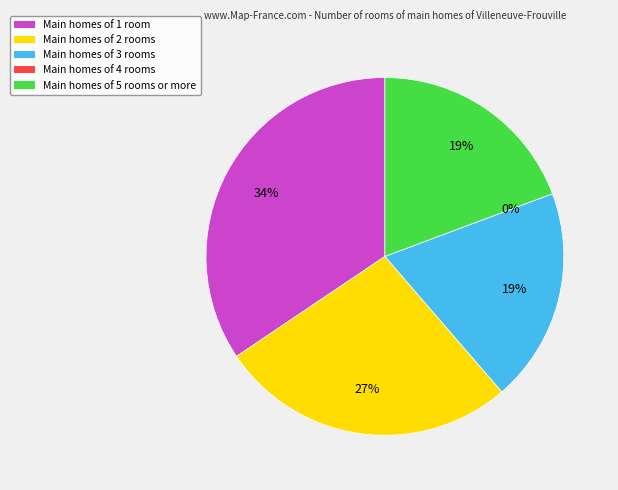

True or false: Row 1.0 accounts for 1% of the total.

False